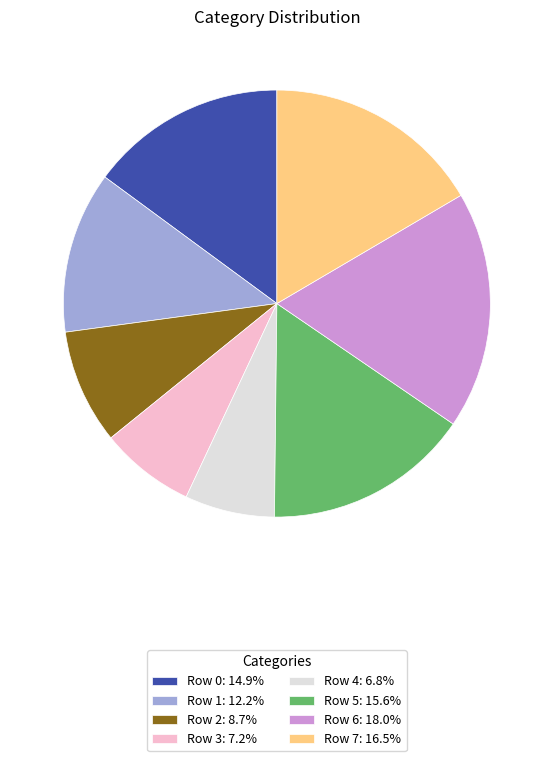

Which slice is the largest?

Row 6